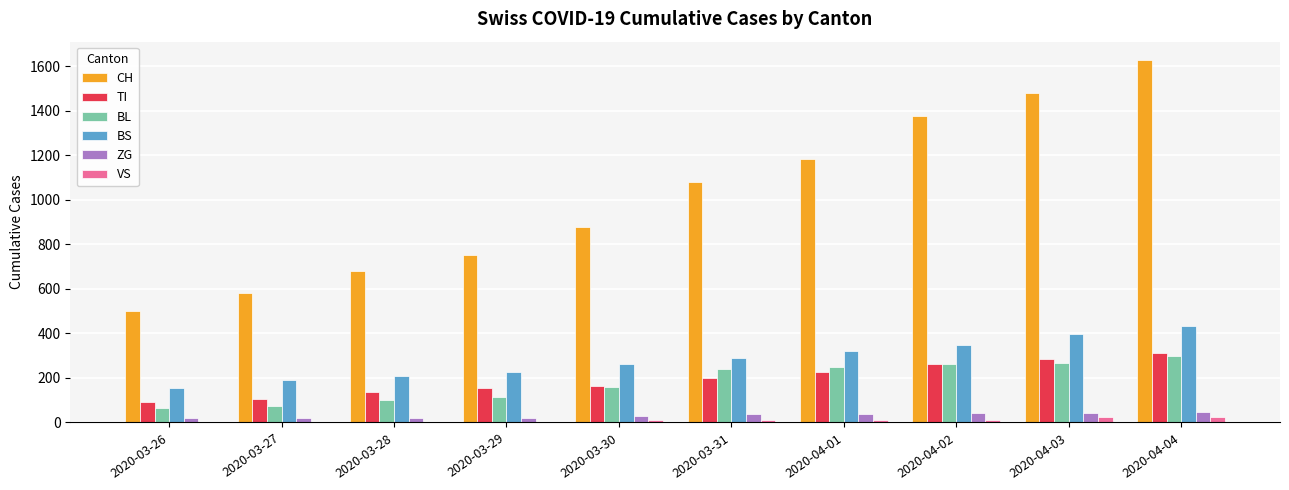

The value of TI at 2020-03-29 is 155. True or false?

True